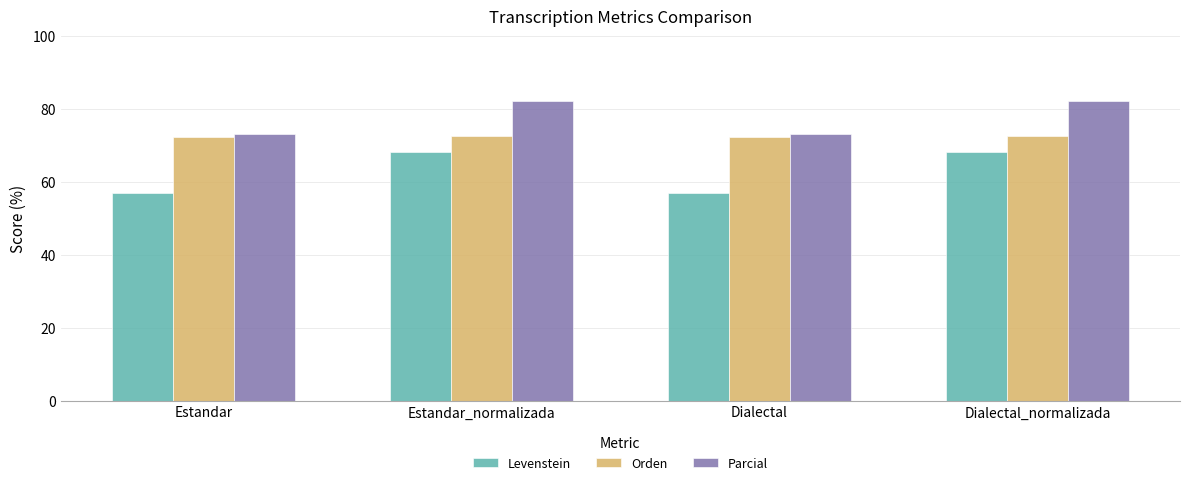

How many values in the Levenstein series are below 68?

2